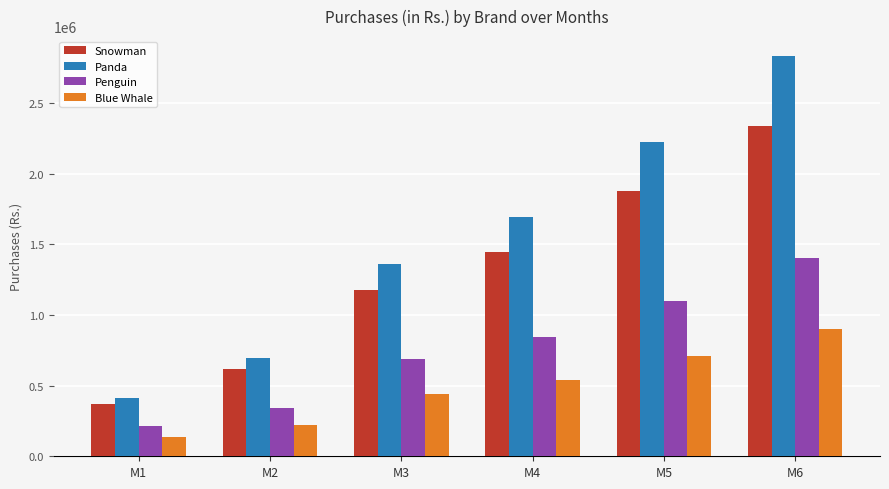

At which label does Snowman first exceed 1444679?

M4